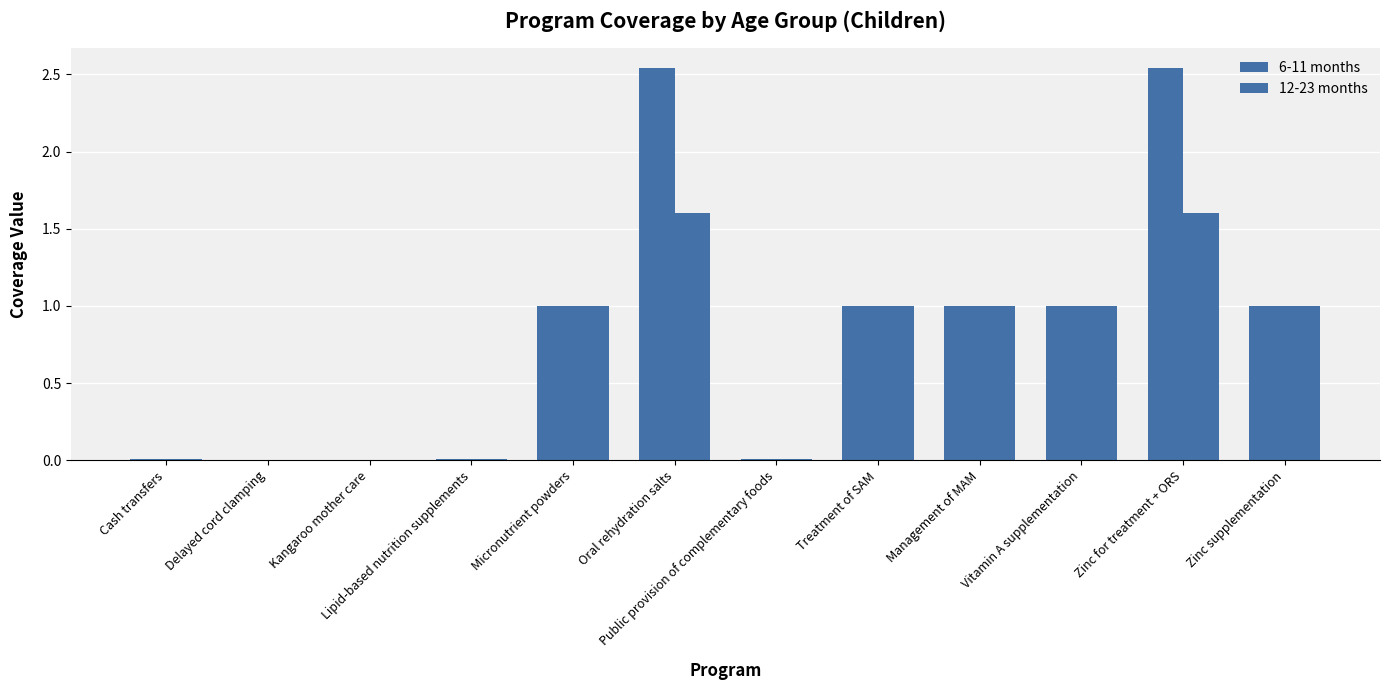

Read the 6-11 months value at Treatment of SAM.

1.0